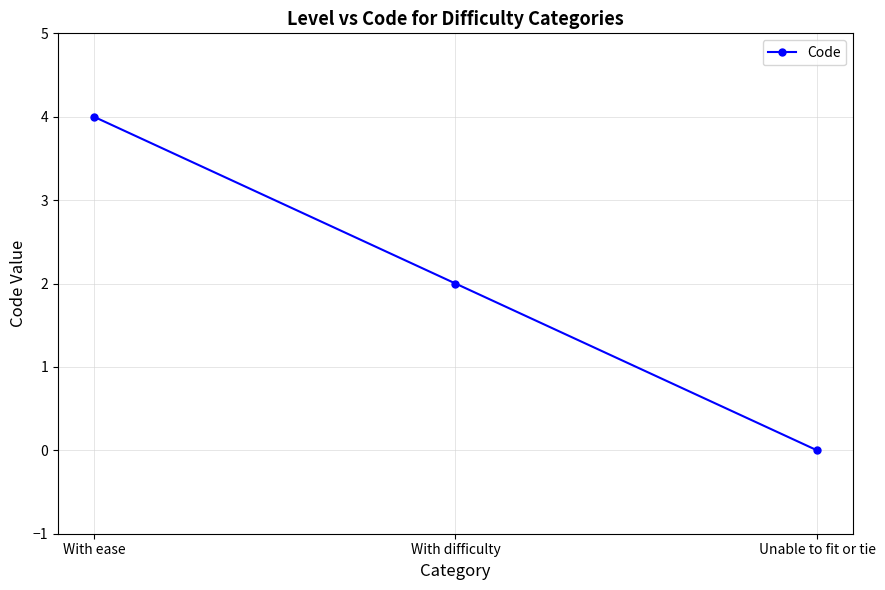

The chart shows a value of 4 at With ease. True or false?

True